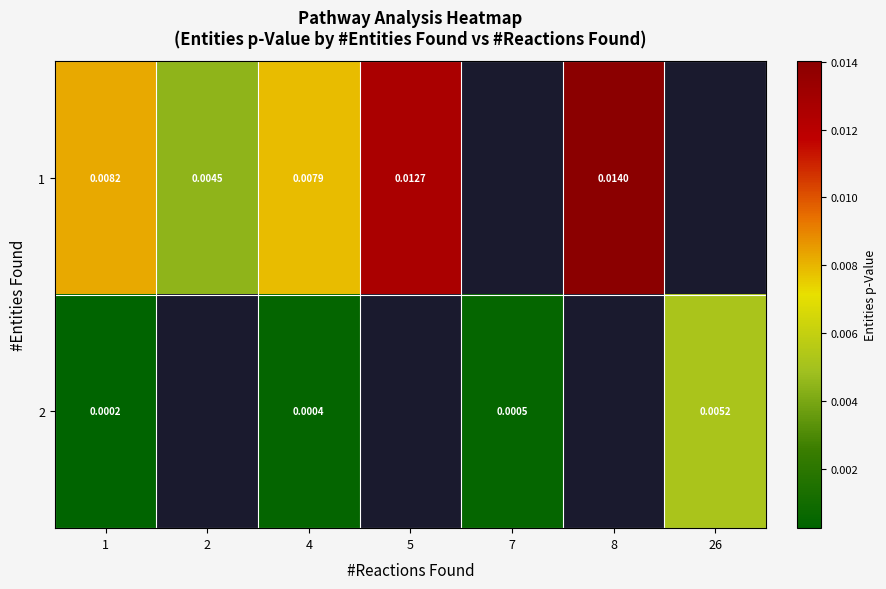

How many categories are shown in the chart?

7